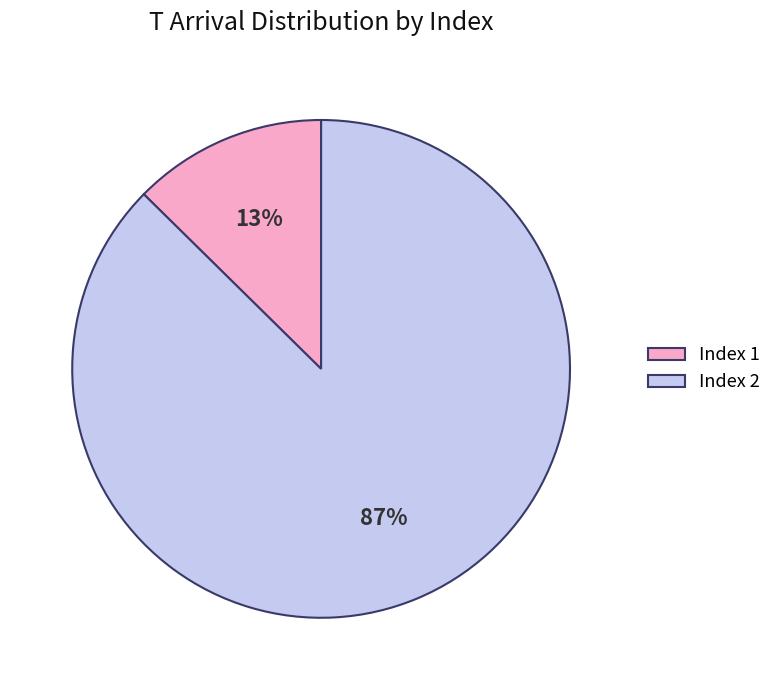

Which category accounts for the majority?

Index 2